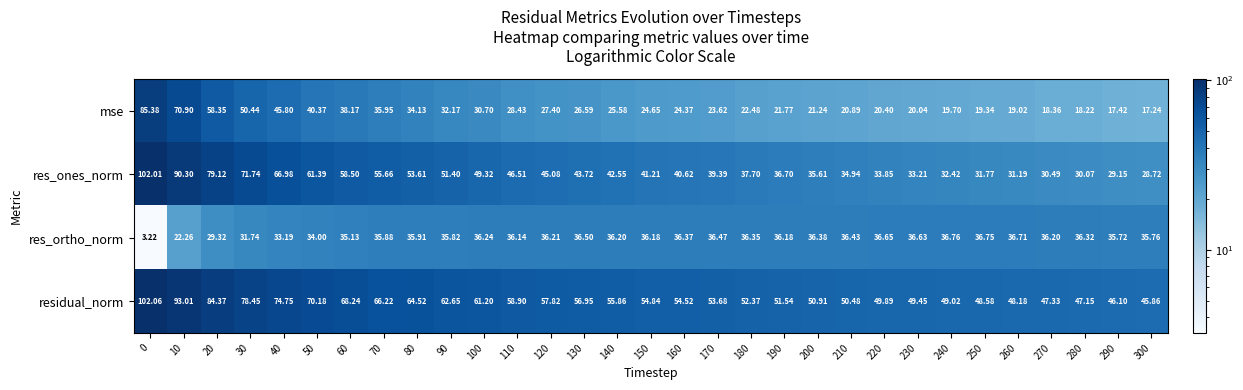

Rank the series by their maximum value, from highest to lowest.

residual_norm, res_ones_norm, mse, res_ortho_norm